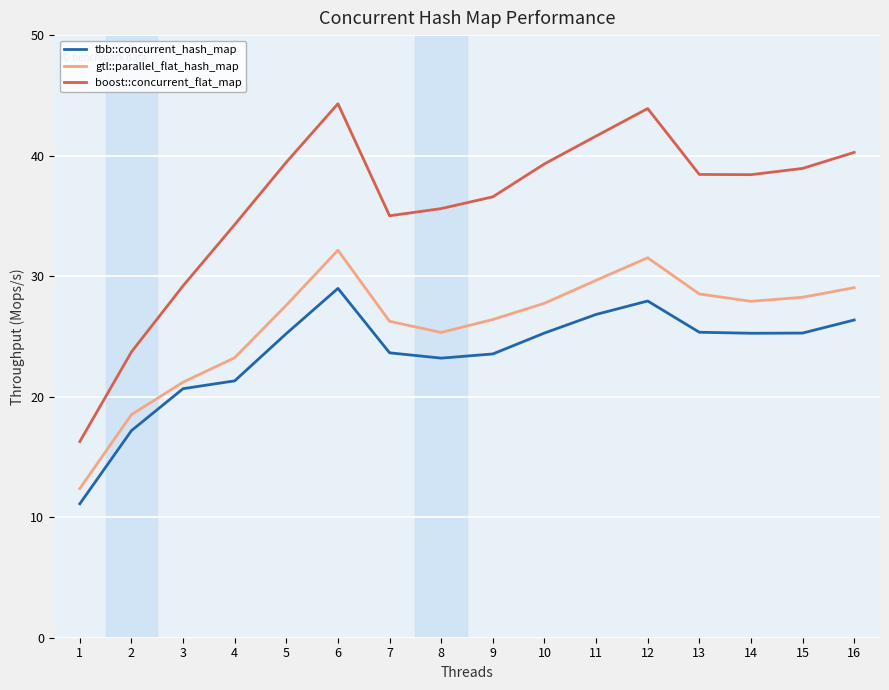

Which series changed the most between 2 and 5?

boost::concurrent_flat_map